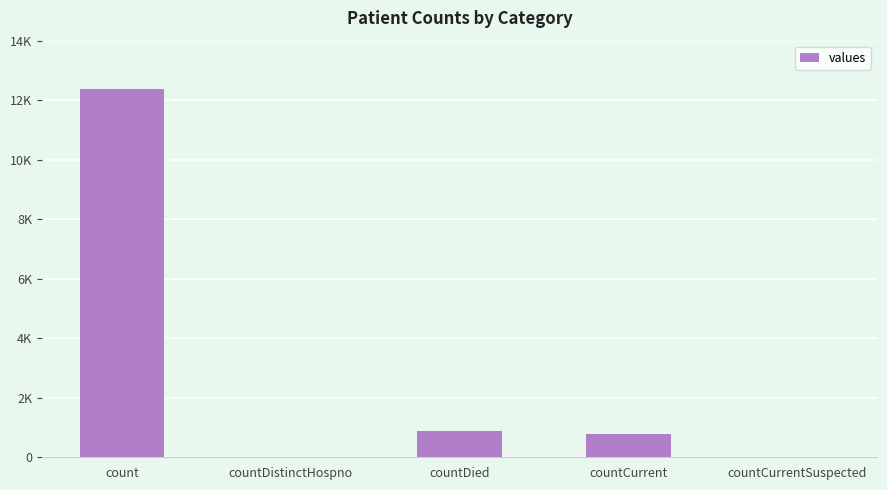

Are the bars horizontal?

No